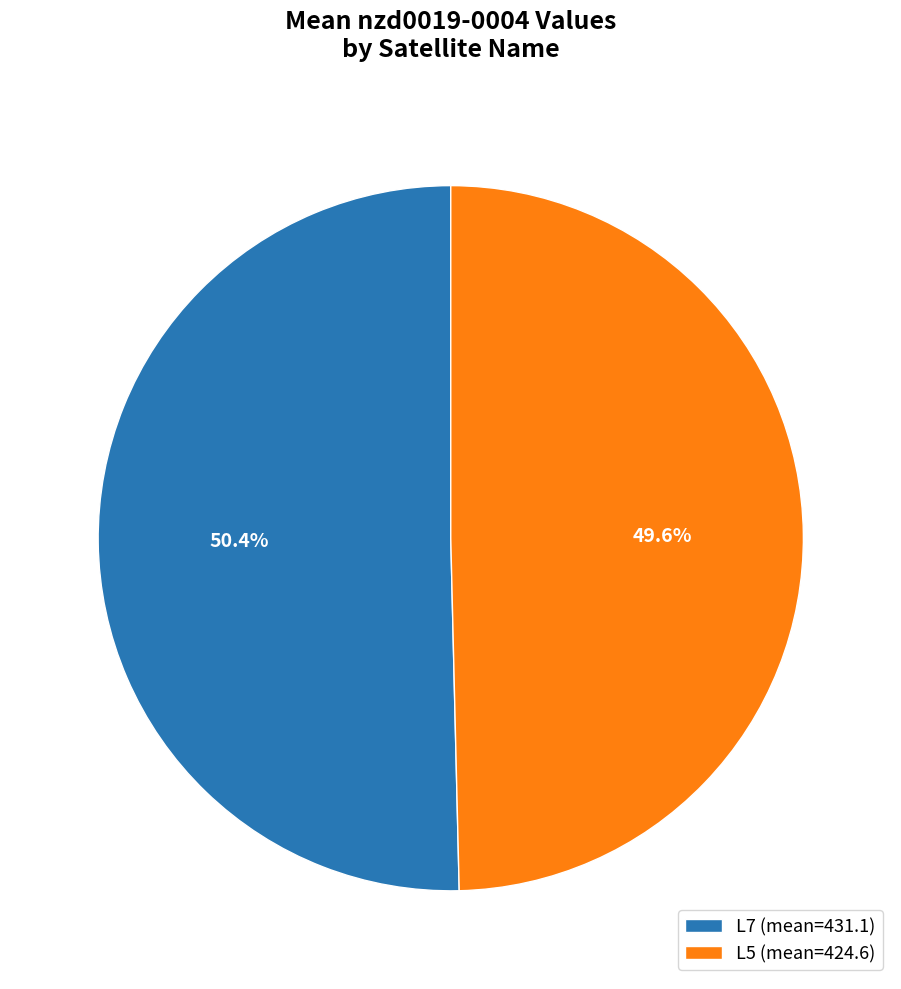

How many segments does this pie chart have?

2